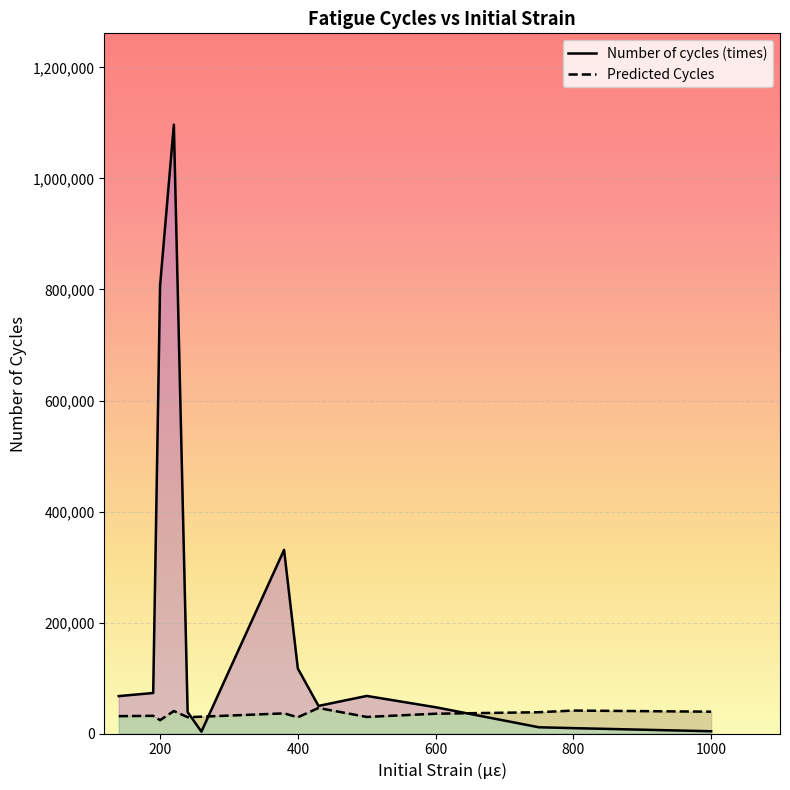

What are all the series names shown in the legend?

Number of cycles (times), Predicted Cycles